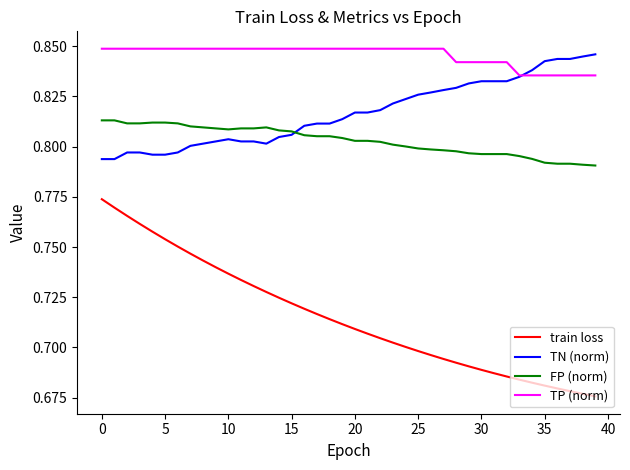

At how many categories does at least one series exceed 0?

40